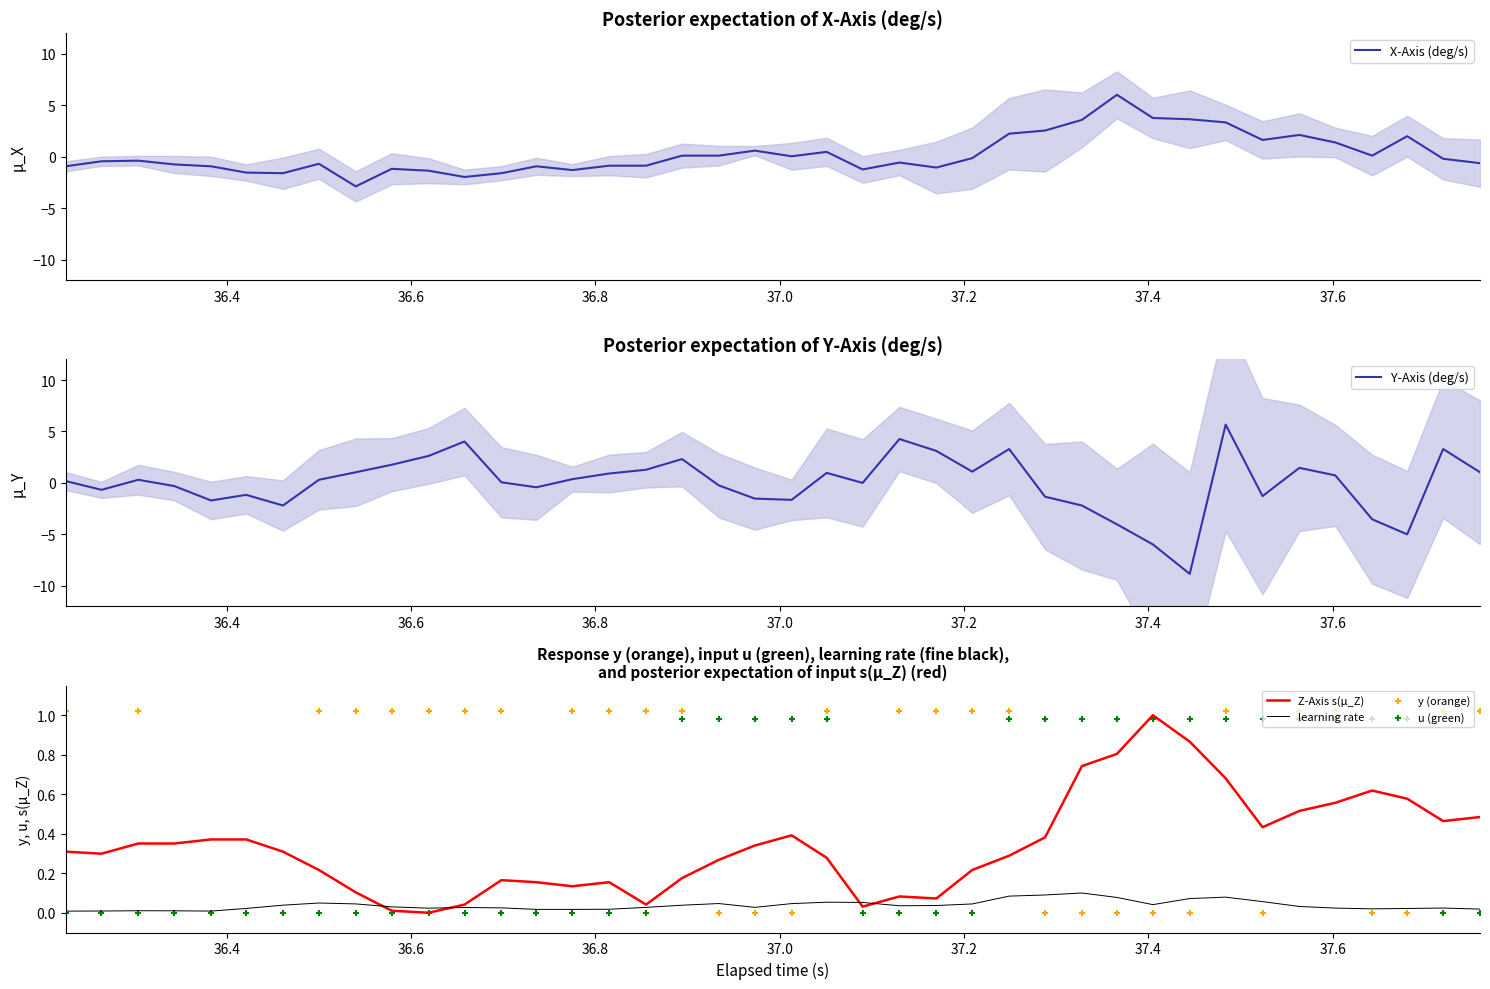

Which series ends up on top after the final intersection of Z-Axis s(μ_Z) and learning rate?

Z-Axis s(μ_Z)